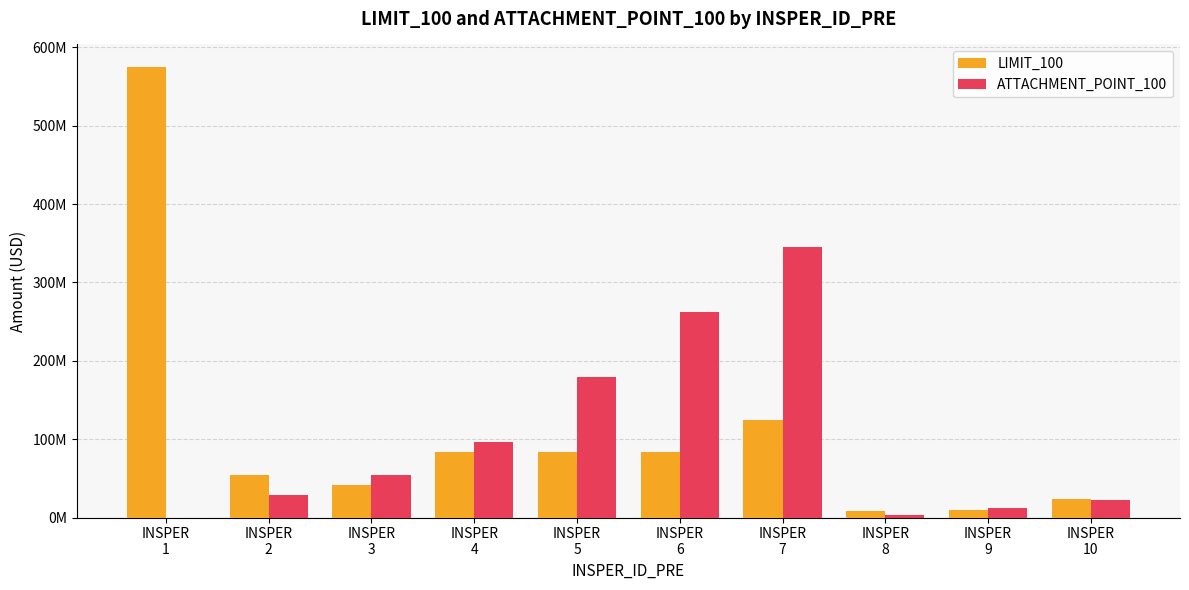

Are the bars grouped side by side (vs. stacked)?

Yes